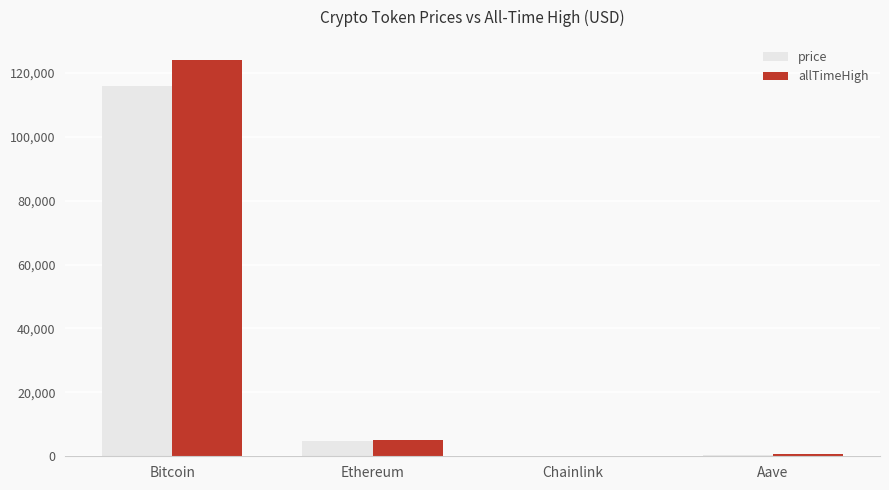

What is the sum of all allTimeHigh values?

129788.4